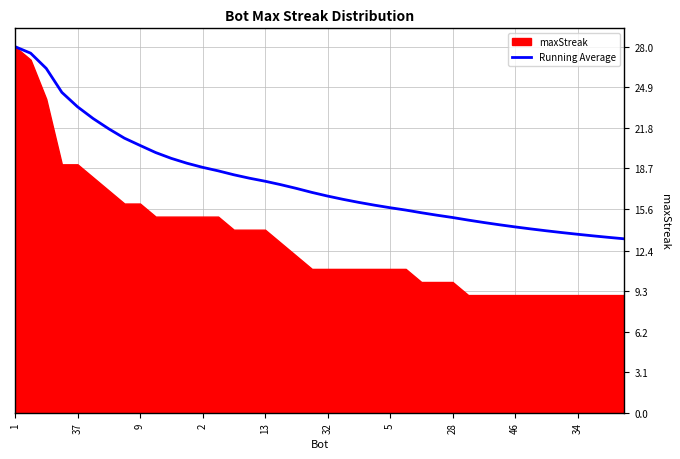

True or false: Running Average has a value of 14.2 at 46.

True